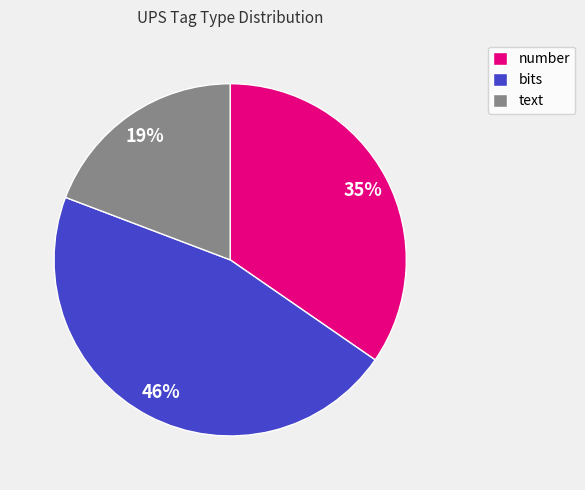

Is there any slice that represents more than half of the pie?

No